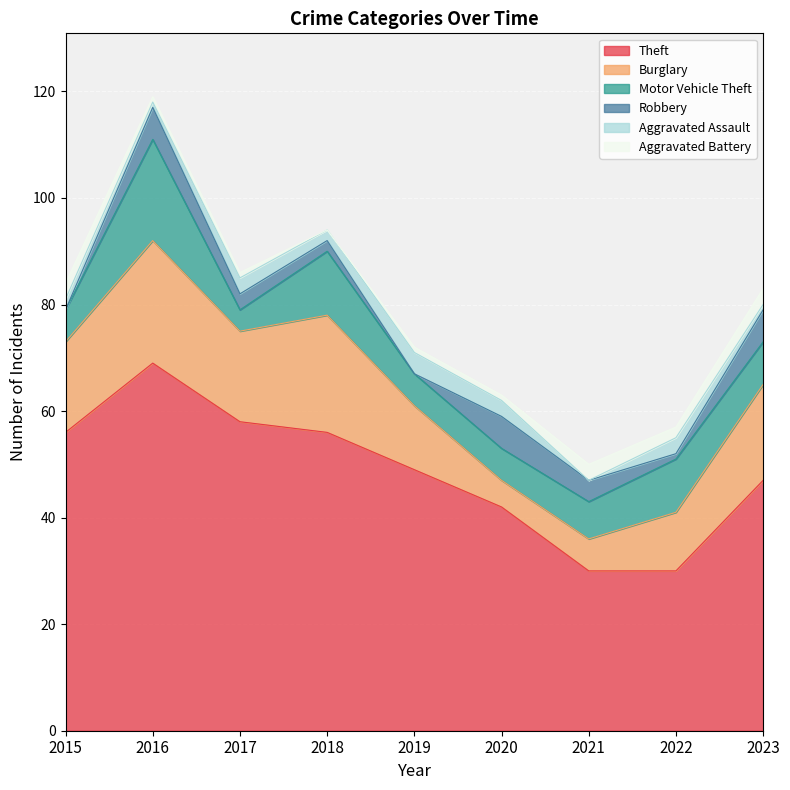

True or false: Robbery and Motor Vehicle Theft intersect in this chart.

False